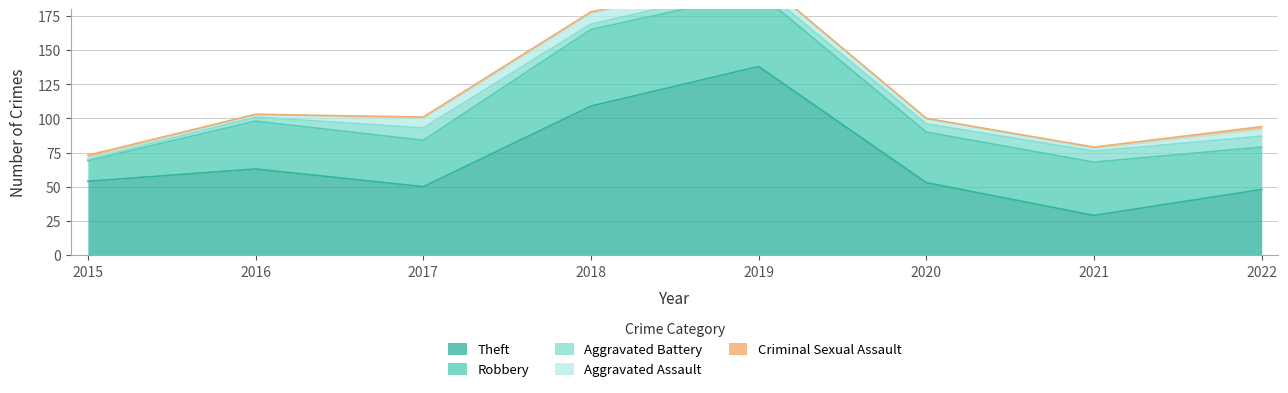

True or false: Robbery has a value of 39 at 2021.

True